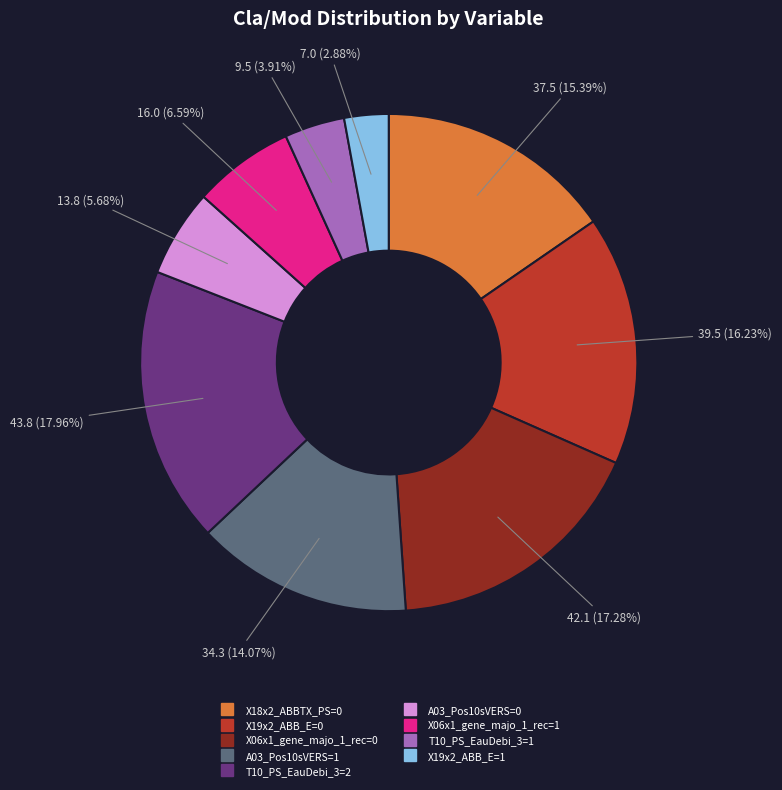

Does any single category account for the majority?

No